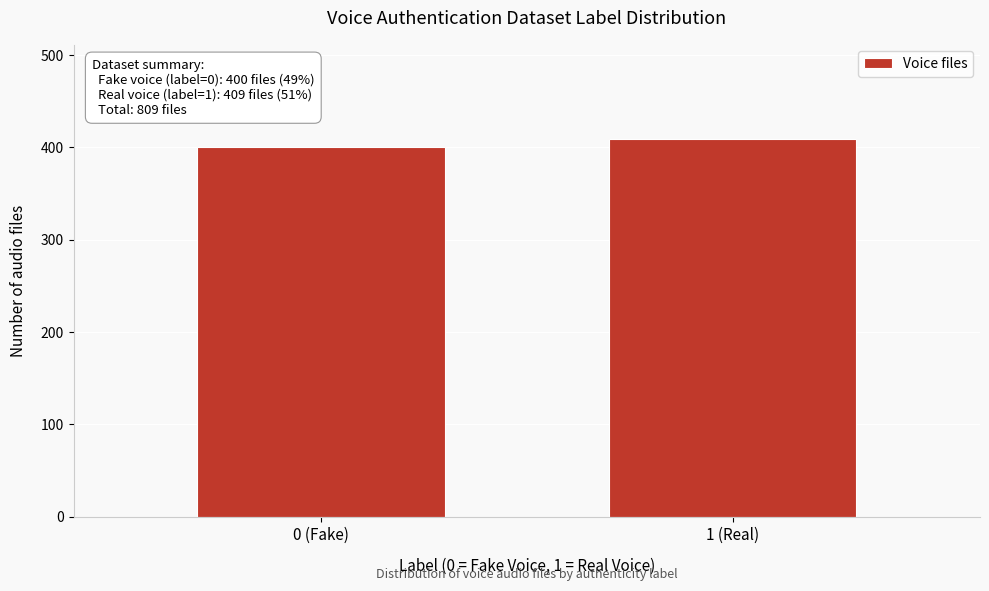

Reading right to left, list all the values displayed in this chart.

1 (Real)=409	0 (Fake)=400